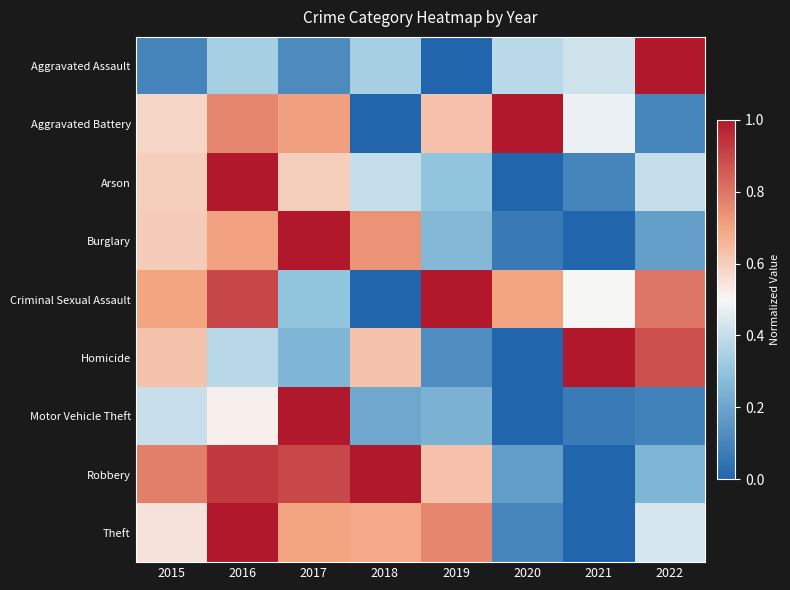

Reading left to right, extract all data points from this chart.

Aggravated Assault: 2015=0.1	2016=0.3	2017=0.1	2018=0.3	2019=0.0	2020=0.4	2021=0.4	2022=1.0
Aggravated Battery: 2015=0.6	2016=0.8	2017=0.7	2018=0.0	2019=0.6	2020=1.0	2021=0.5	2022=0.1
Arson: 2015=0.6	2016=1.0	2017=0.6	2018=0.4	2019=0.3	2020=0.0	2021=0.1	2022=0.4
Burglary: 2015=0.6	2016=0.7	2017=1.0	2018=0.7	2019=0.3	2020=0.1	2021=0.0	2022=0.2
Criminal Sexual Assault: 2015=0.7	2016=0.9	2017=0.3	2018=0.0	2019=1.0	2020=0.7	2021=0.5	2022=0.8
Homicide: 2015=0.6	2016=0.4	2017=0.2	2018=0.6	2019=0.1	2020=0.0	2021=1.0	2022=0.9
Motor Vehicle Theft: 2015=0.4	2016=0.5	2017=1.0	2018=0.2	2019=0.2	2020=0.0	2021=0.1	2022=0.1
Robbery: 2015=0.8	2016=0.9	2017=0.9	2018=1.0	2019=0.6	2020=0.2	2021=0.0	2022=0.2
Theft: 2015=0.6	2016=1.0	2017=0.7	2018=0.7	2019=0.8	2020=0.1	2021=0.0	2022=0.4